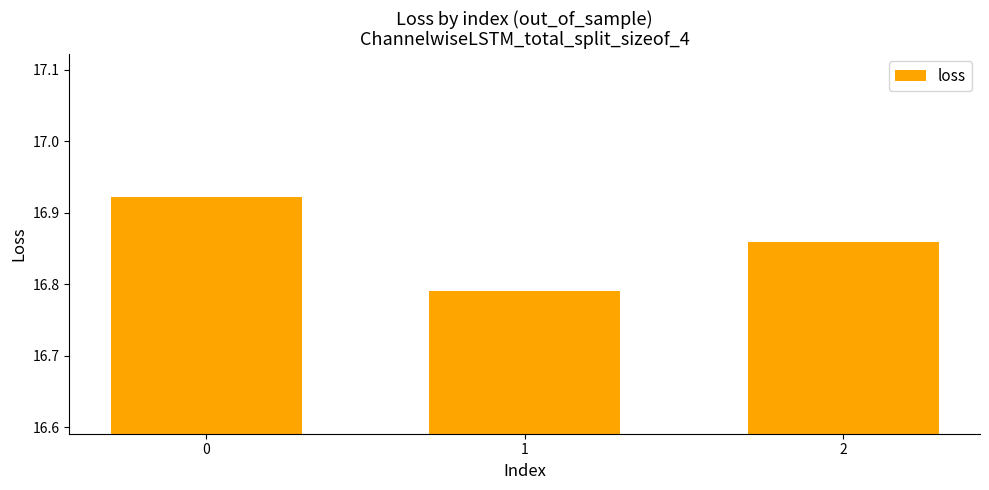

List the labels in order of value, smallest first.

1, 2, 0